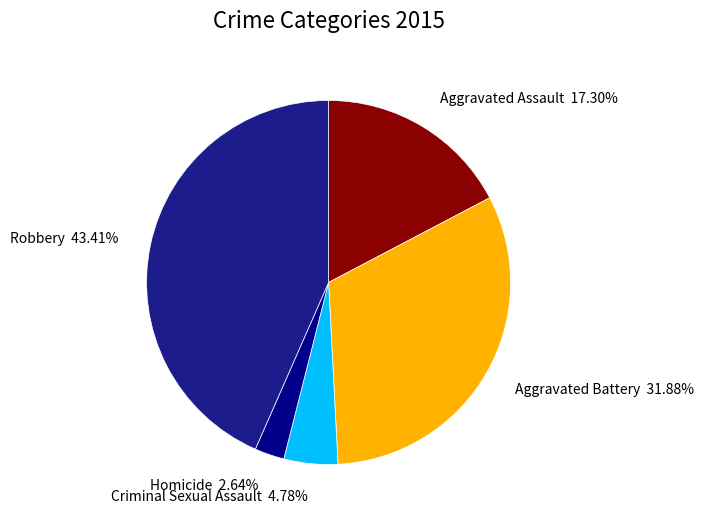

Which slice is the largest?

Robbery